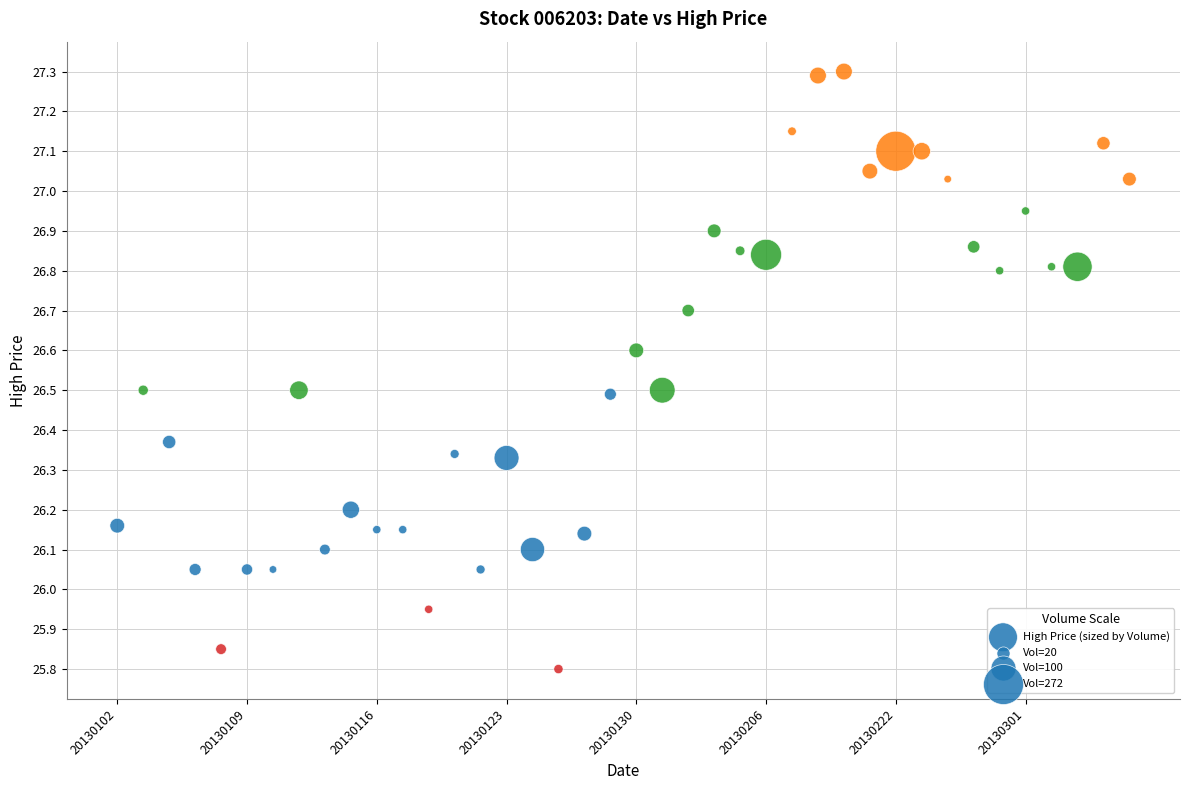

What is the range of Y values (max minus min)?

1.5